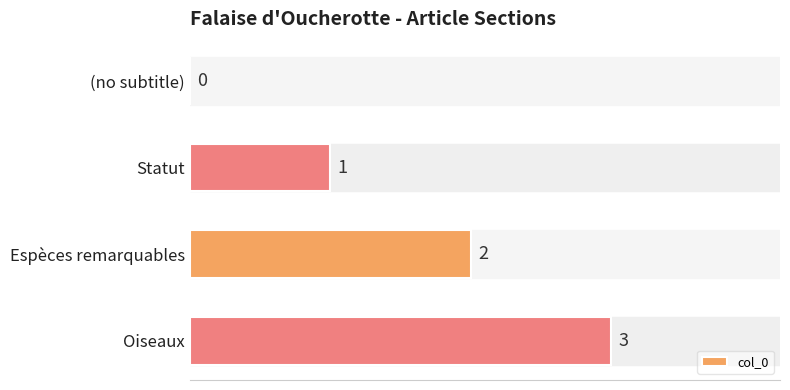

What is the sum of the values at Oiseaux and Statut?

4